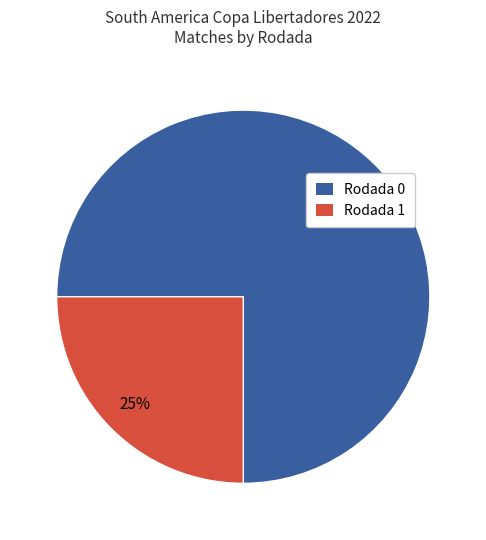

Which slice is the largest?

Rodada 0